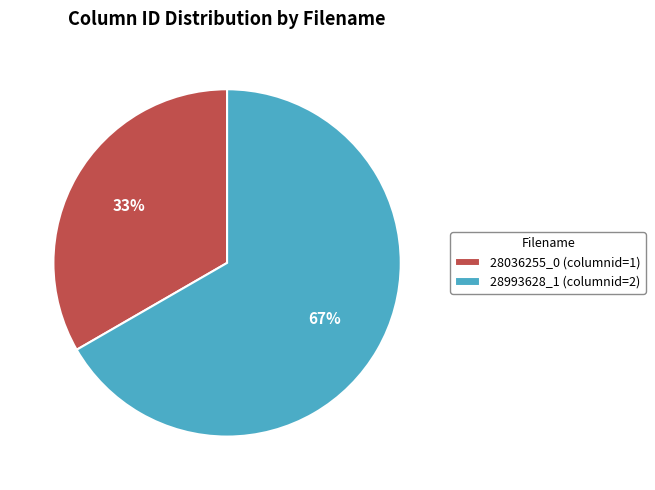

Approximately how many times larger is the value at 28036255_0 (columnid=1) compared to 28993628_1 (columnid=2)?

0.5